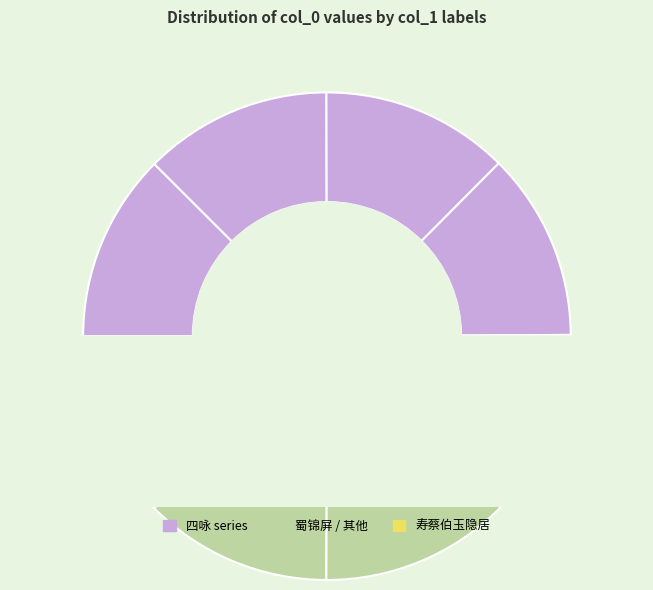

Is 次韵伯玉隐君大方上人过访 the majority of the pie?

No